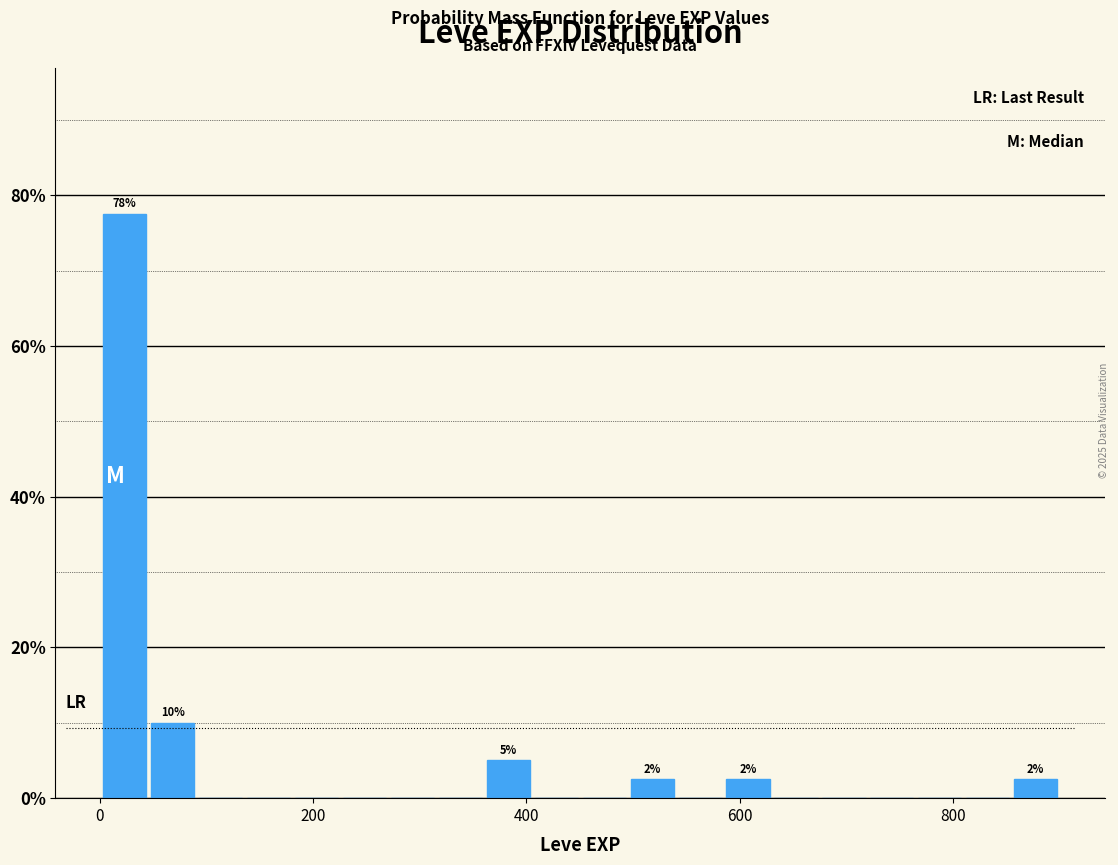

Read against the x-axis, roughly where is the centre of the tallest bar?

20